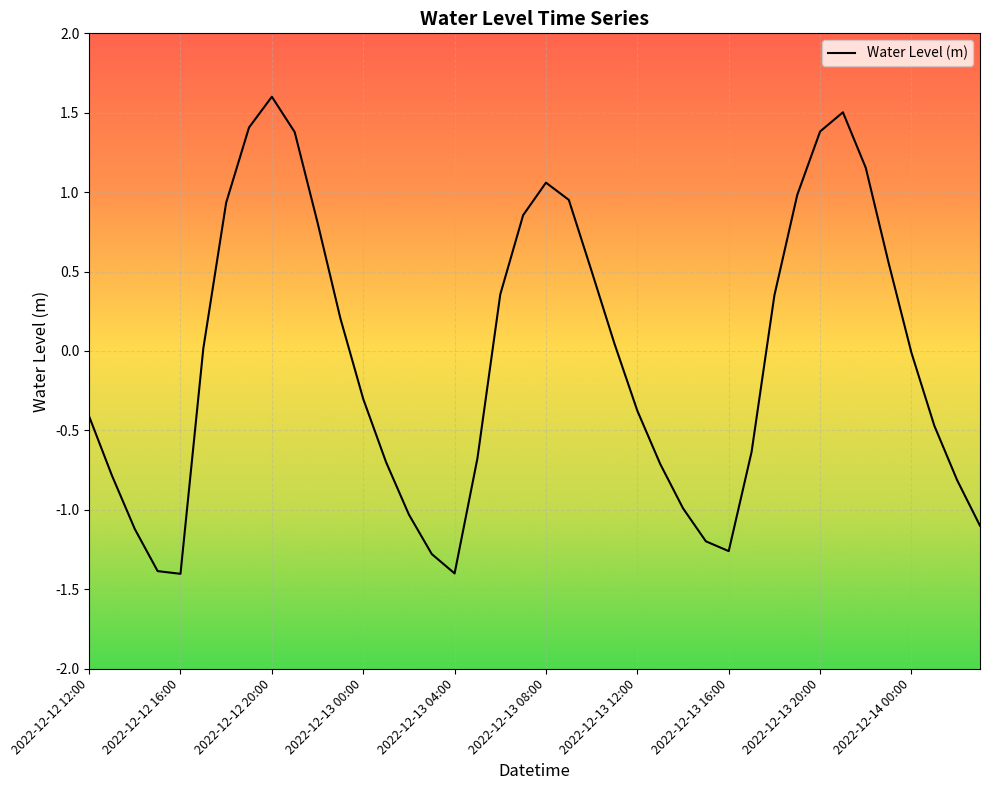

What is the greatest value displayed?

1.6